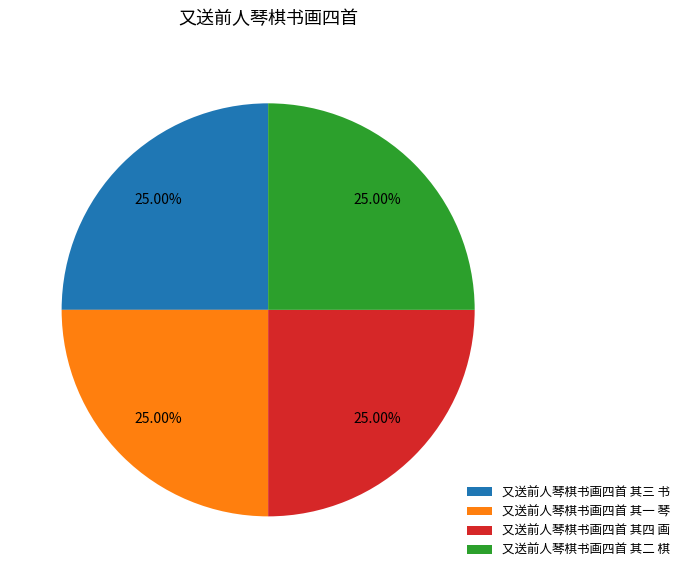

The 又送前人琴棋书画四首 其一 琴 slice represents 25% of the pie. True or false?

True